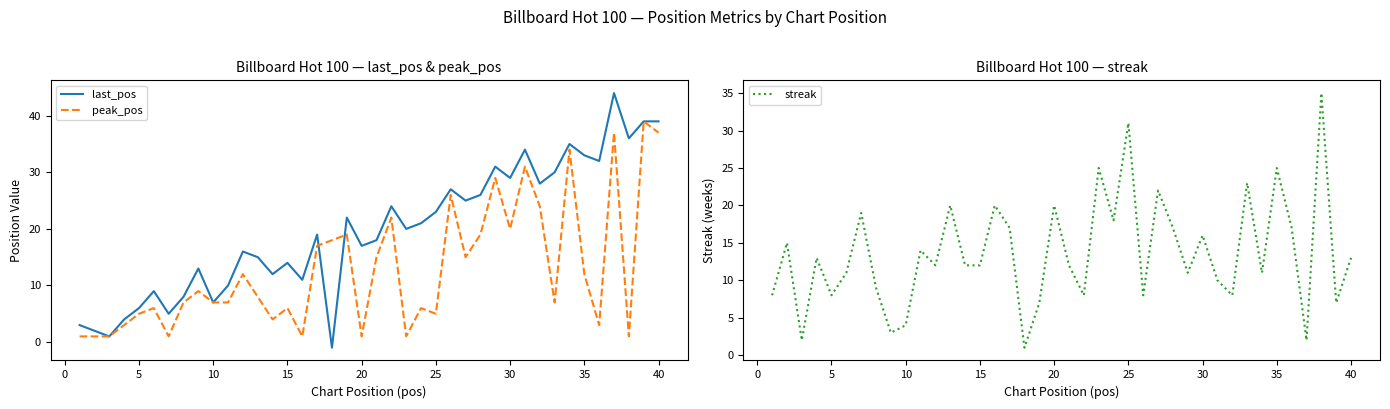

The last_pos series shows 14 at 15. True or false?

True